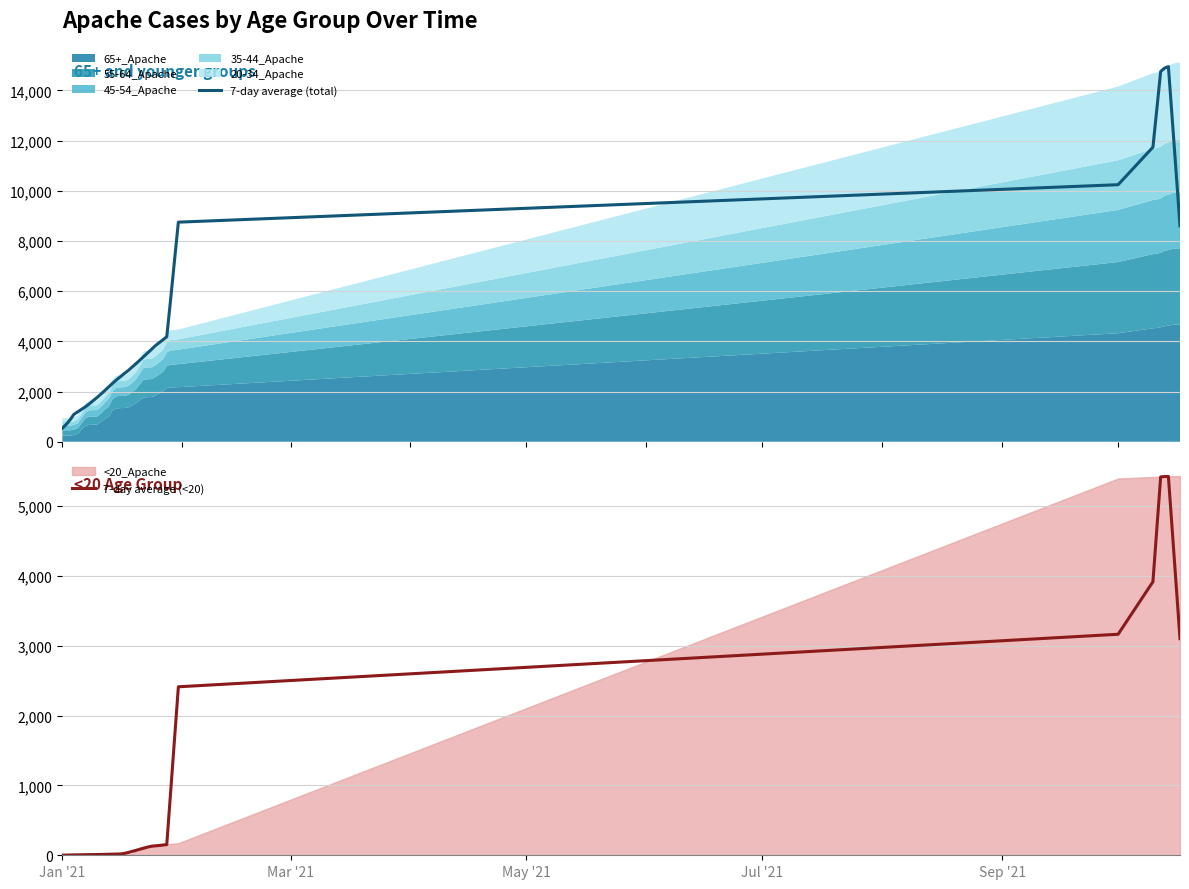

How many data points in 7-day average (<20) are above 85?

20